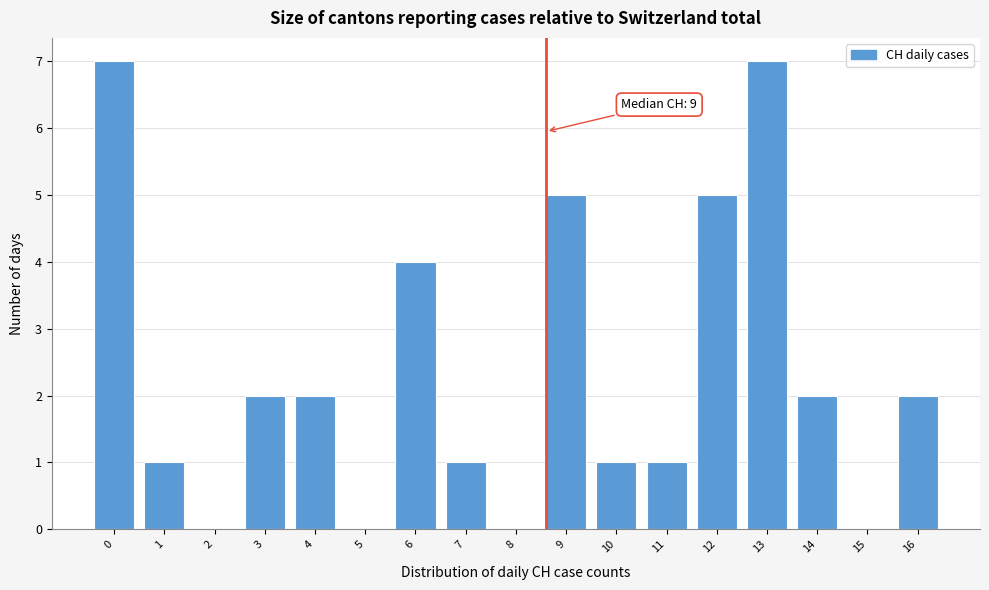

Reading left to right, what are all the values shown in this chart?

0=7	1=1	2=0	3=2	4=2	5=0	6=4	7=1	8=0	9=5	10=1	11=1	12=5	13=7	14=2	15=0	16=2